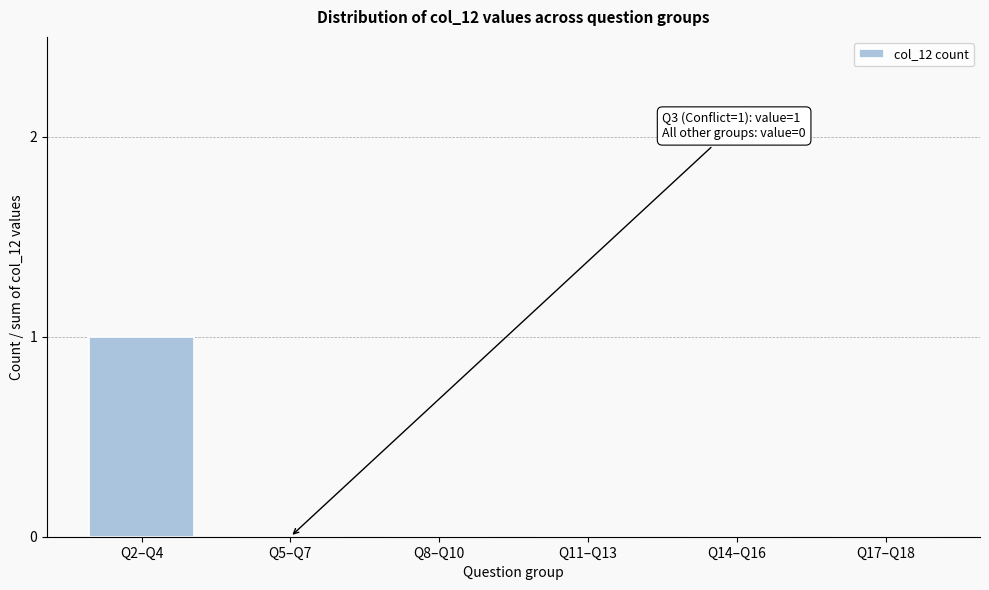

Reading right to left, what are all the values shown in this chart?

Q17–Q18=0	Q14–Q16=0	Q11–Q13=0	Q8–Q10=0	Q5–Q7=0	Q2–Q4=1